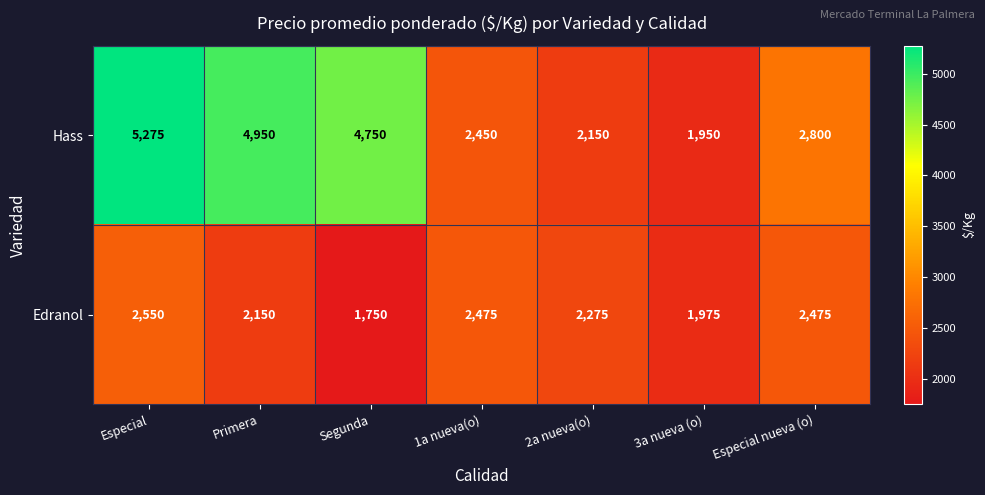

What is the total value across all series at 3a nueva (o)?

3925